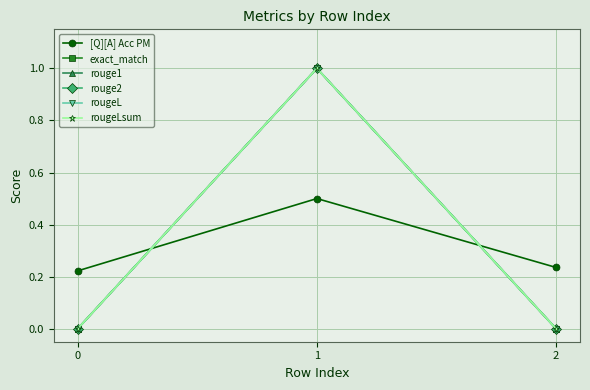

The [Q][A] Acc PM series shows 0.1 at 2. True or false?

False